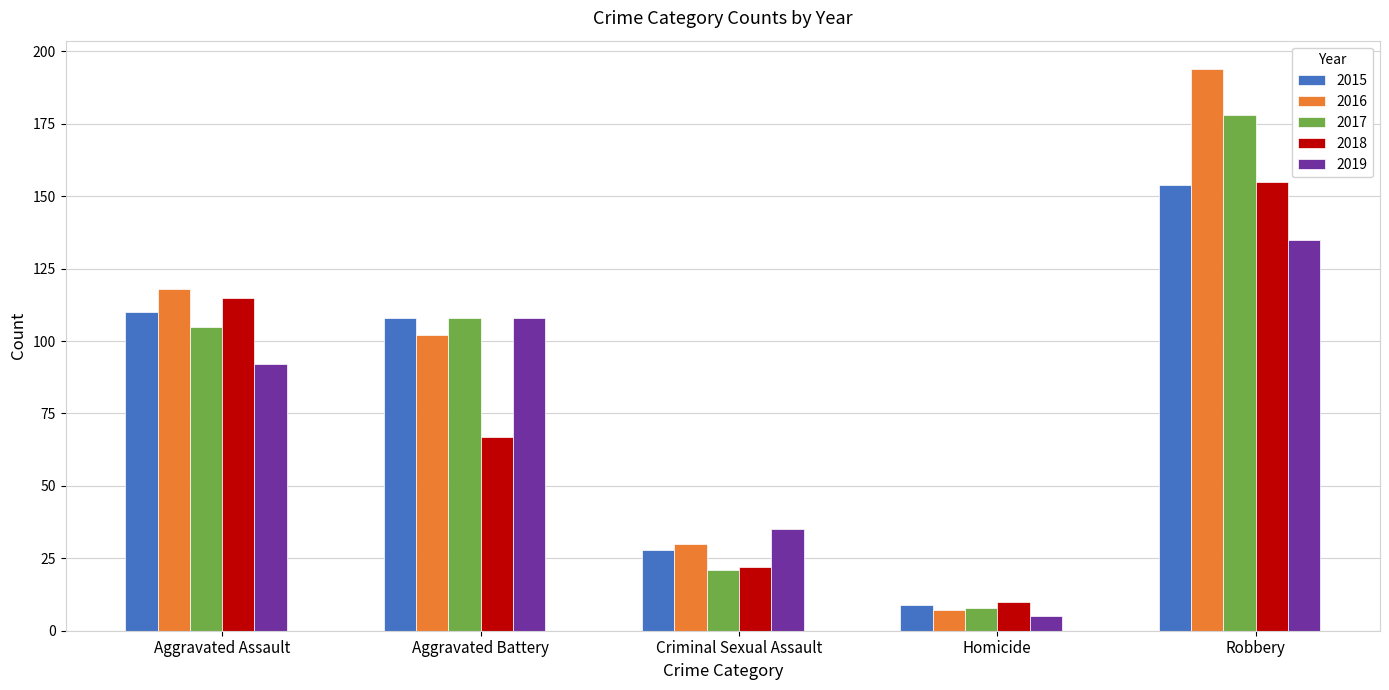

How many series are shown in this chart?

5